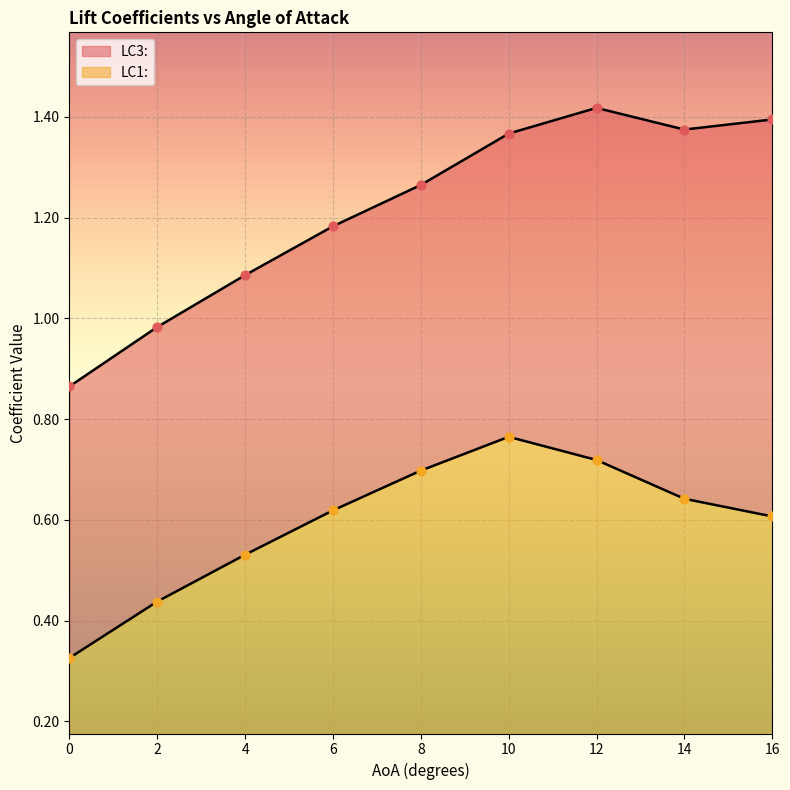

What is the total value across all series at 12?

2.1